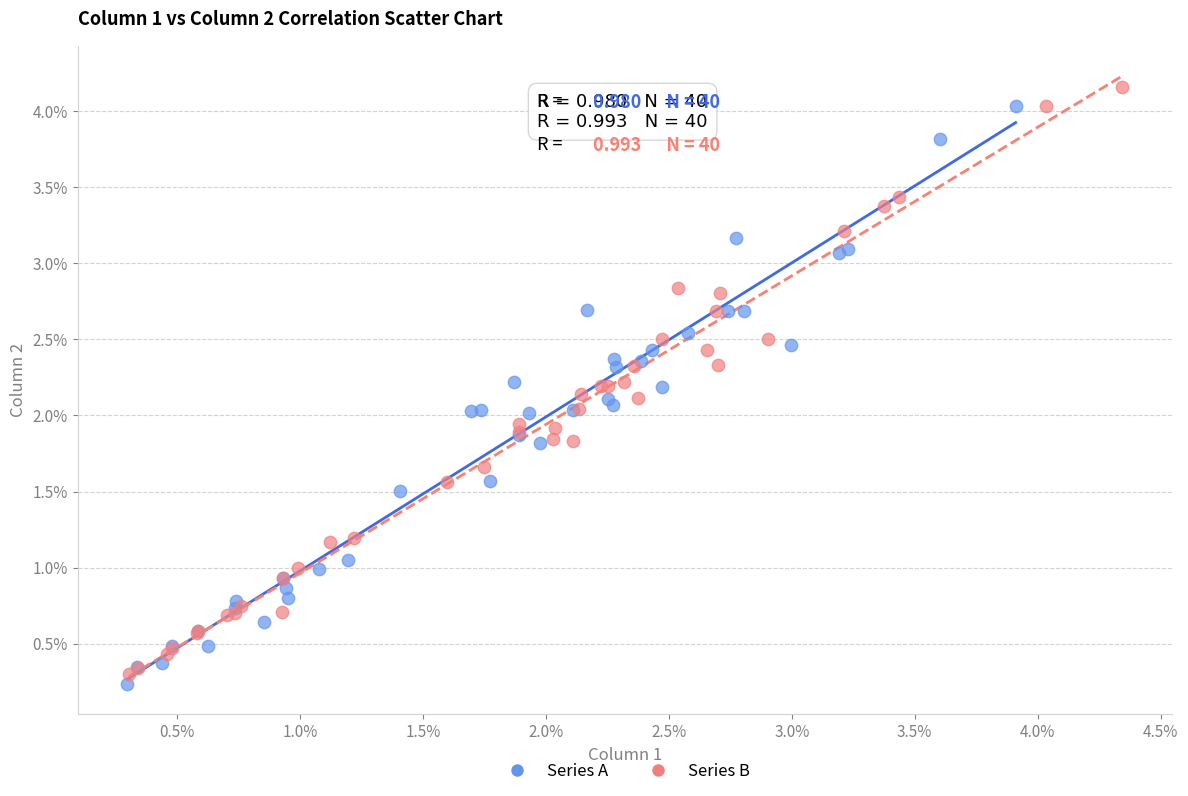

What are all the series names shown in the legend?

Series A, Series B